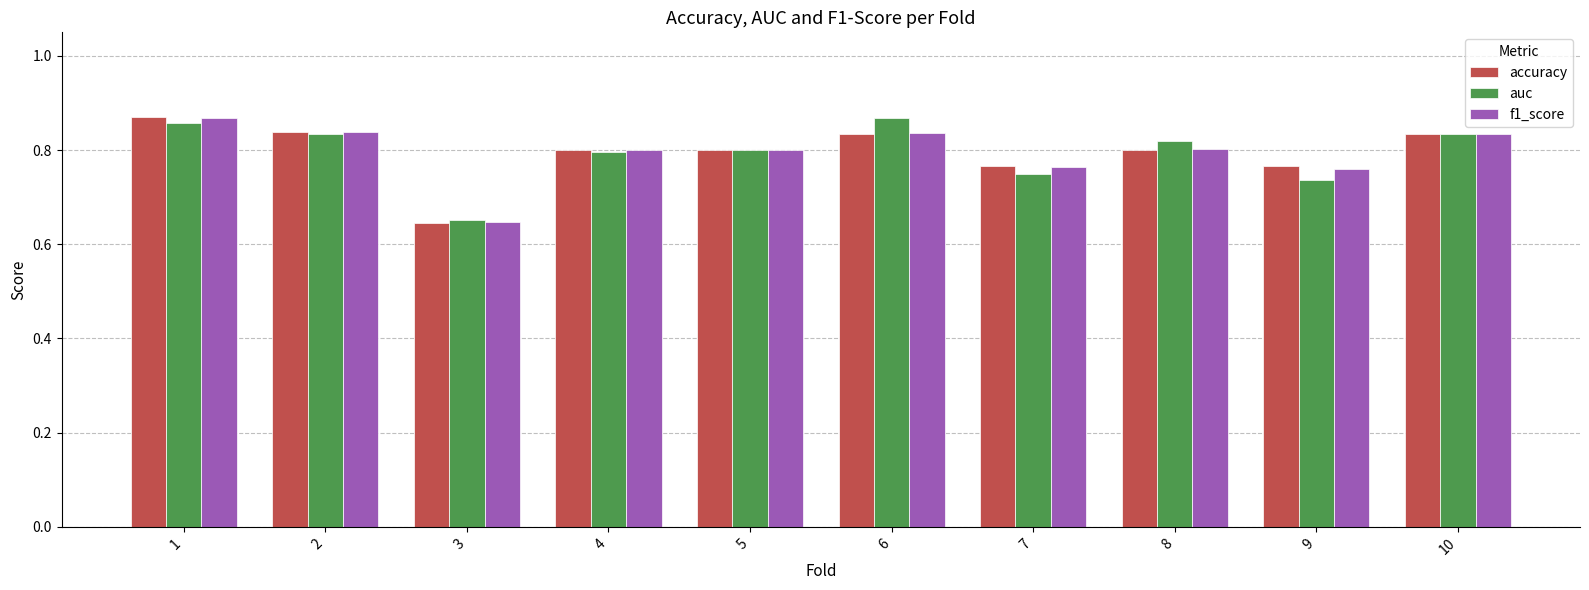

Which series changed the most between 1 and 7?

auc